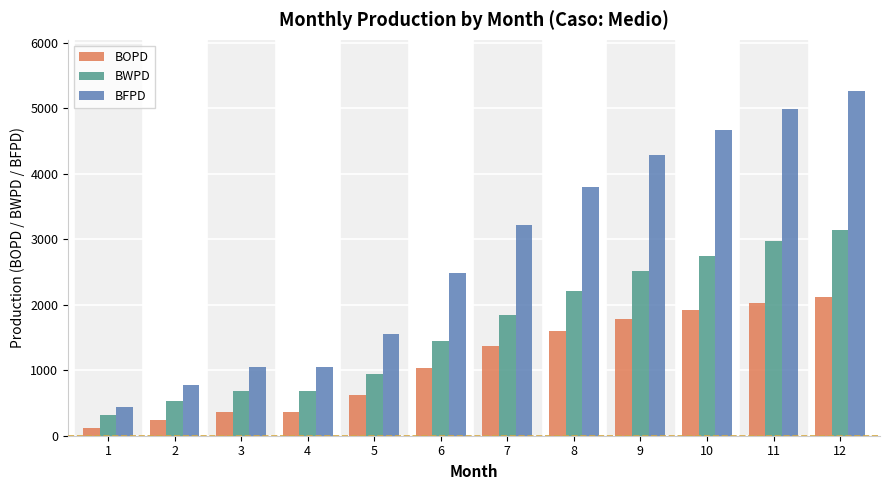

At 5, list the series in order from smallest to largest.

BOPD, BWPD, BFPD